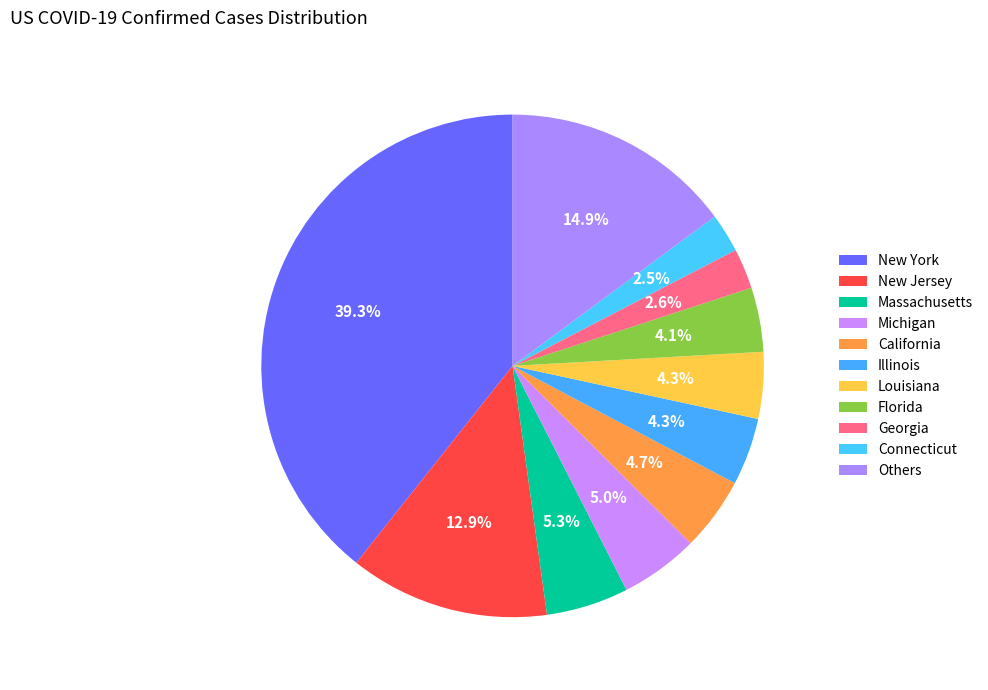

How many slices are in this pie chart?

11